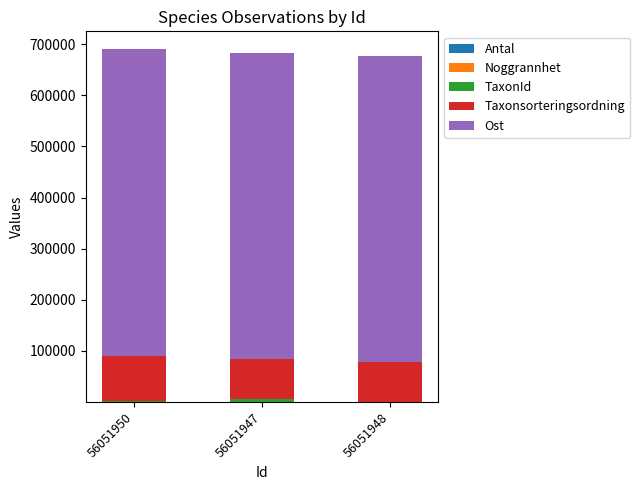

How many data points does each series have?

3